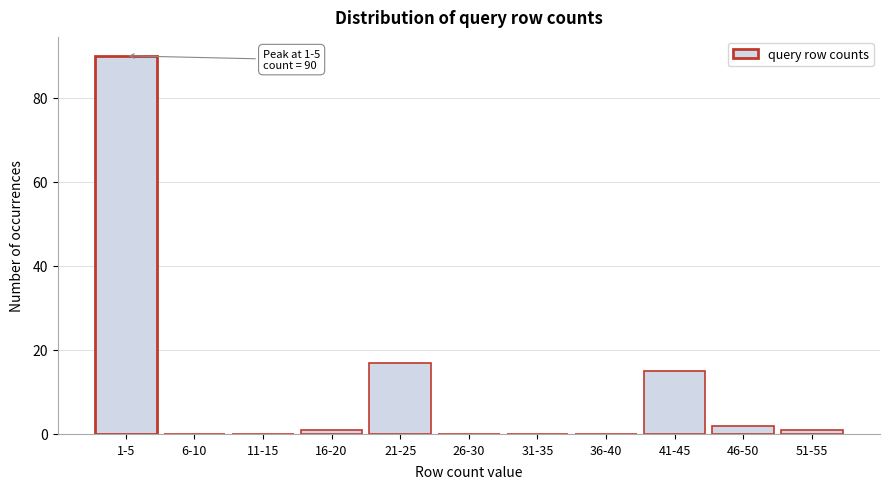

Reading left to right, list all the values displayed in this chart.

1-5=90	6-10=0	11-15=0	16-20=1	21-25=17	26-30=0	31-35=0	36-40=0	41-45=15	46-50=2	51-55=1